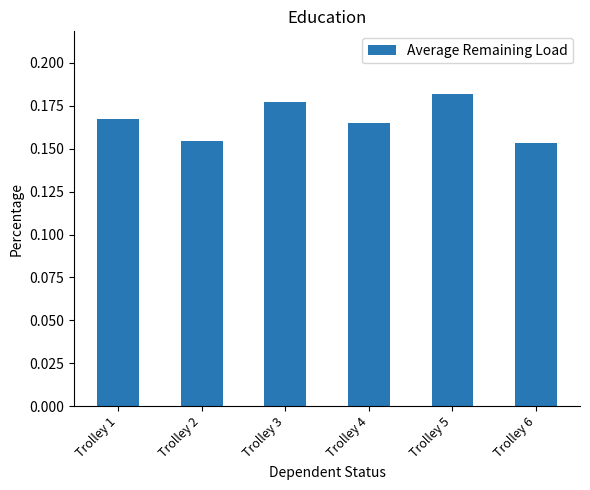

Between Trolley 5 and Trolley 3, which is larger?

Trolley 5